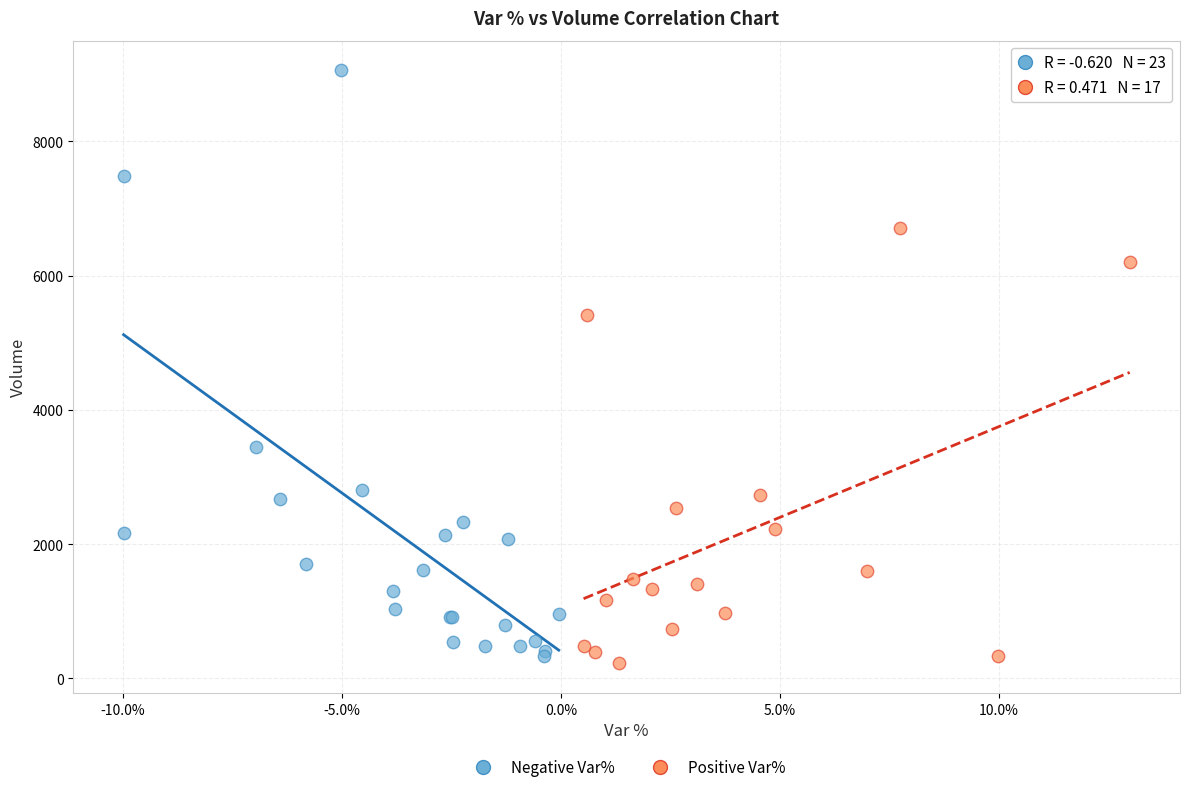

What are all the series names shown in the legend?

Negative Var%, Positive Var%